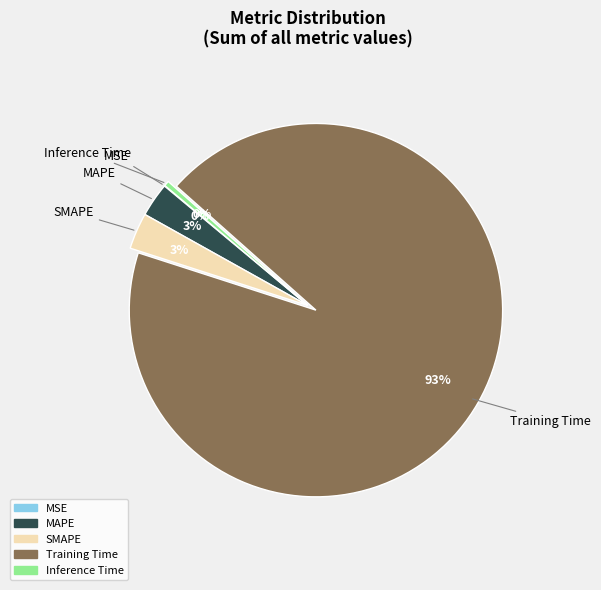

What percentage is the MAPE slice, to the nearest percent?

3%